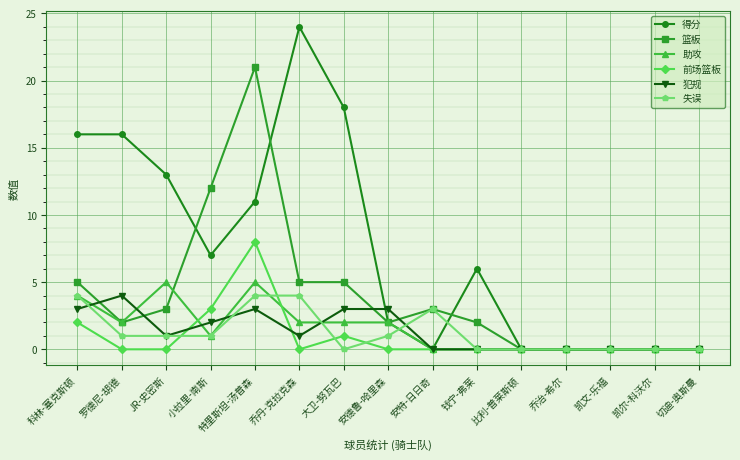

What is the label of the 10th point from the left?

钱宁-弗莱